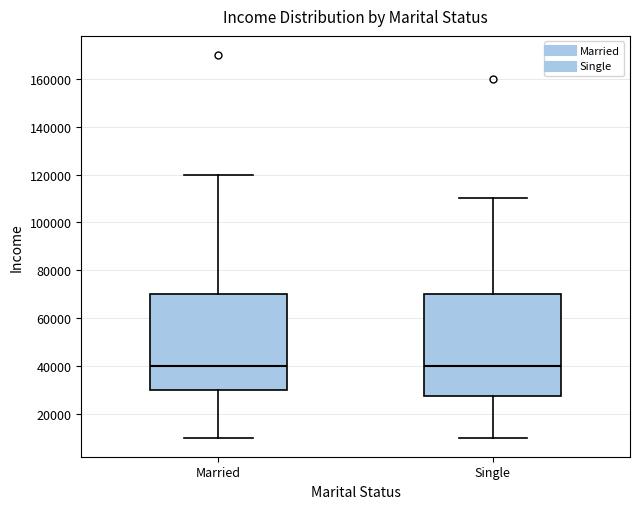

Reading left to right, read every box against the y-axis: the position of its median line, the range the box covers, and the ends of its whiskers. The values are not printed on the chart, so give them approximately, as read against the axis.

Married: median 40000, box 30000 to 70000, whiskers 10000 to 120000
Single: median 40000, box 28000 to 70000, whiskers 10000 to 110000